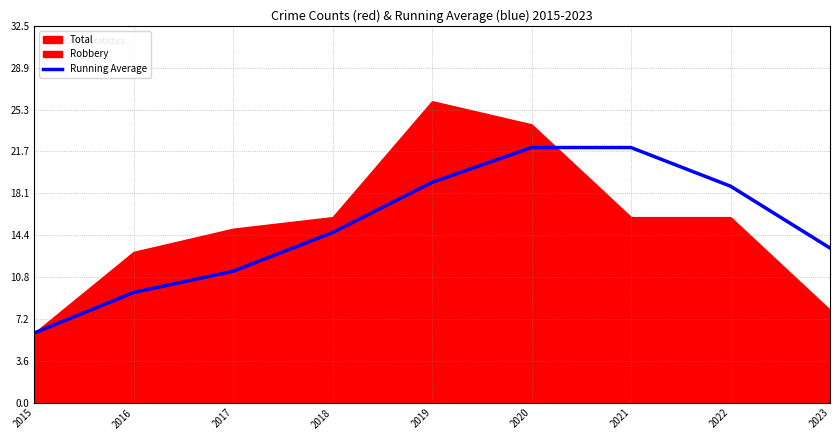

Which has a higher value, 2021 or 2023?

2021